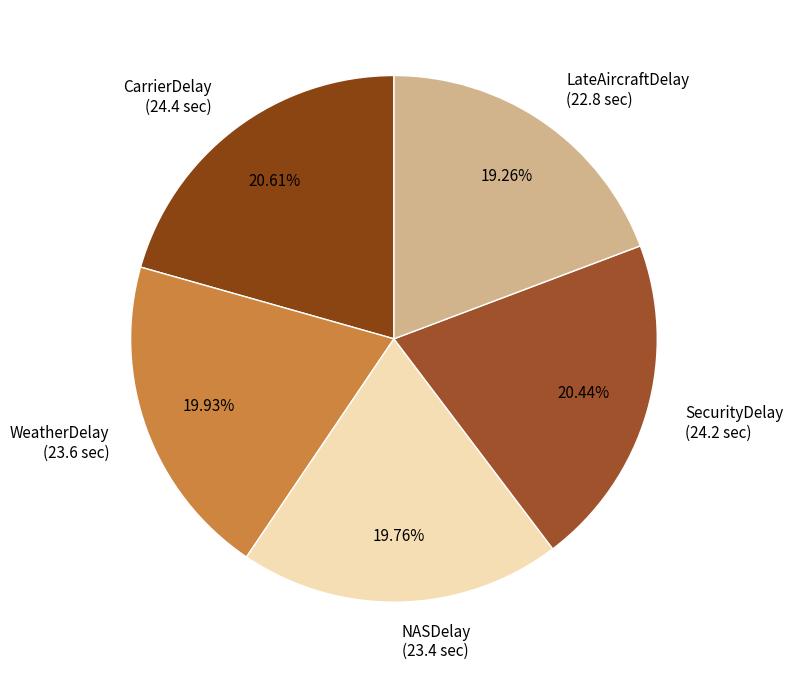

Which category has the smallest portion of the pie?

LateAircraftDelay